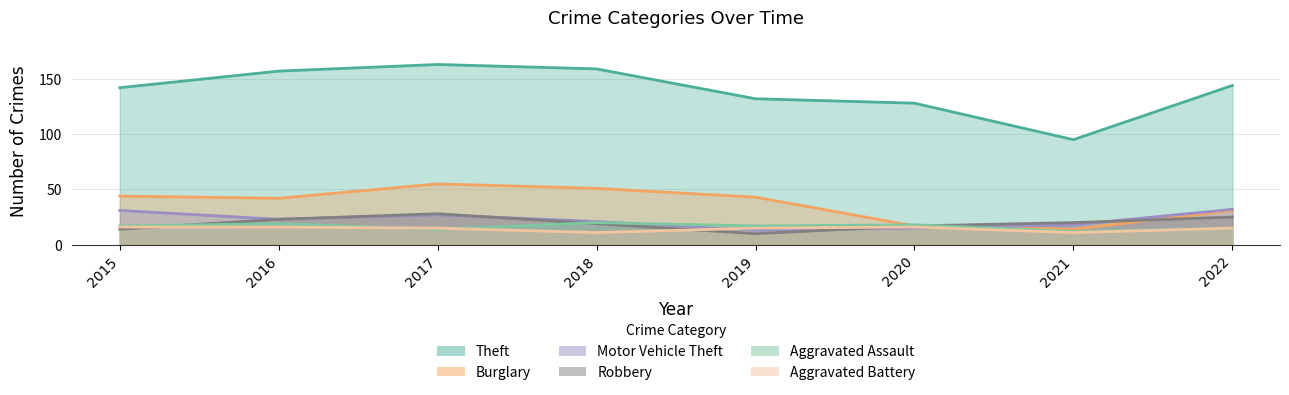

Which label corresponds to the smallest value in the chart?

2019